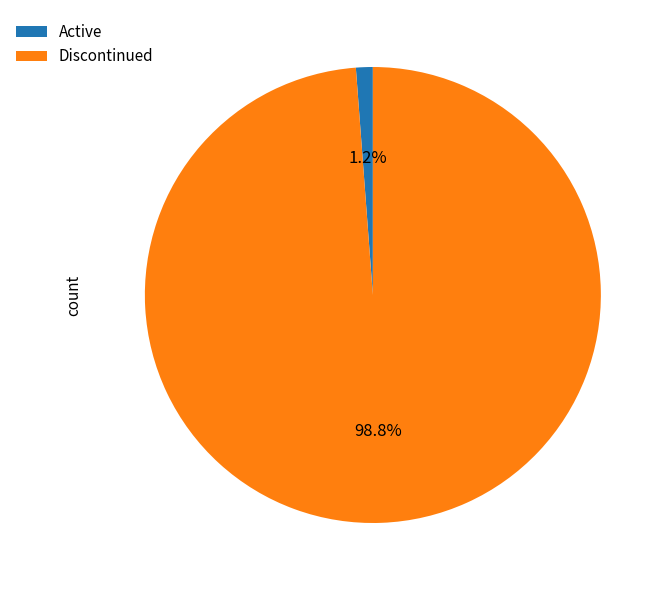

Which has a higher value, Active or Discontinued?

Discontinued